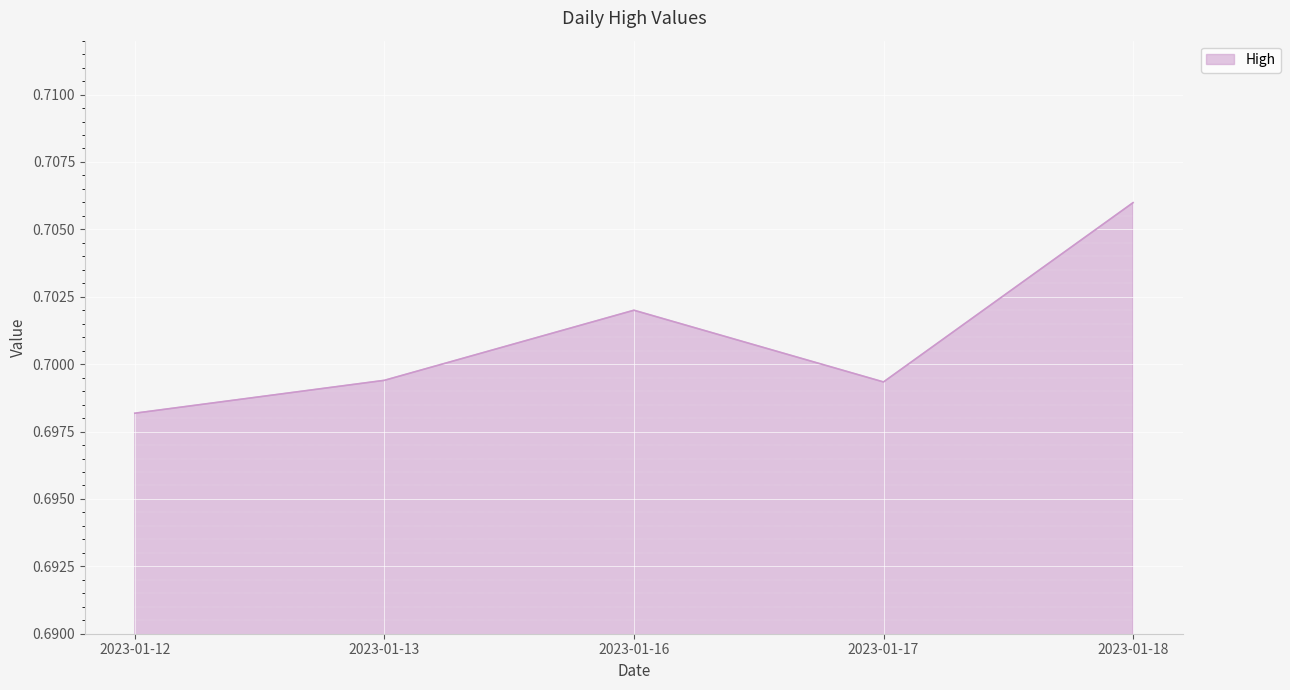

Between 2023-01-16 and 2023-01-18, which is larger?

2023-01-18